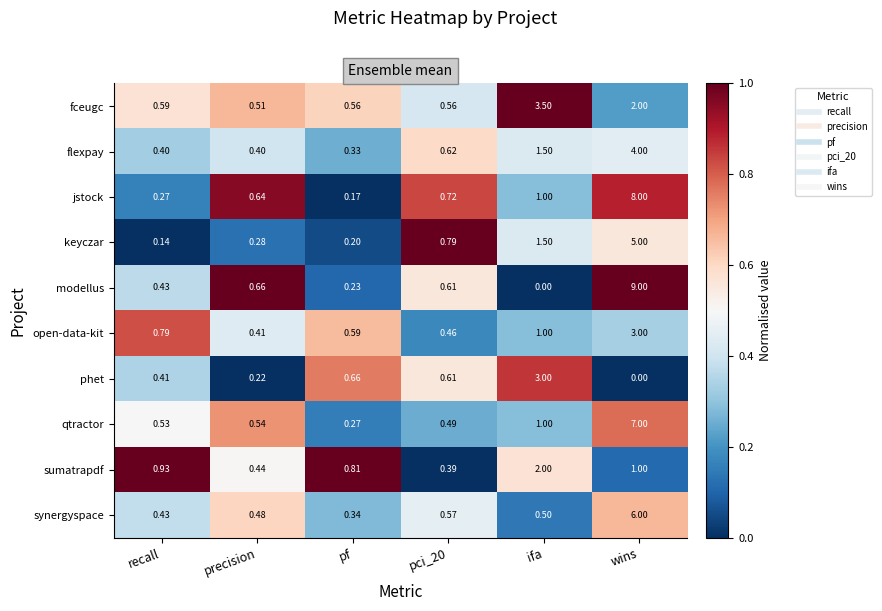

Which category has the lowest value in the modellus series?

ifa